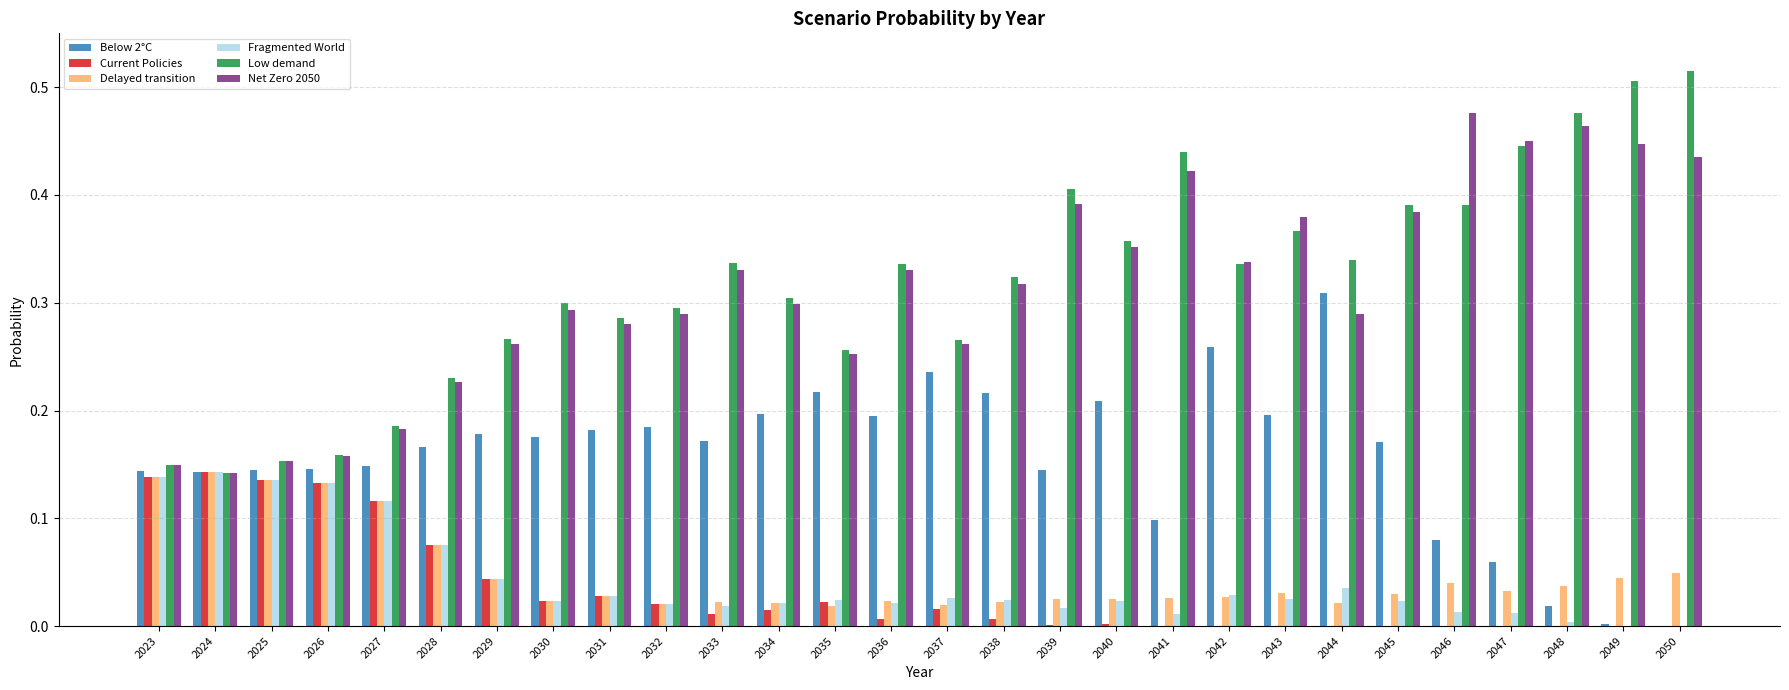

The value of Net Zero 2050 at 2045 is 0.4. True or false?

True